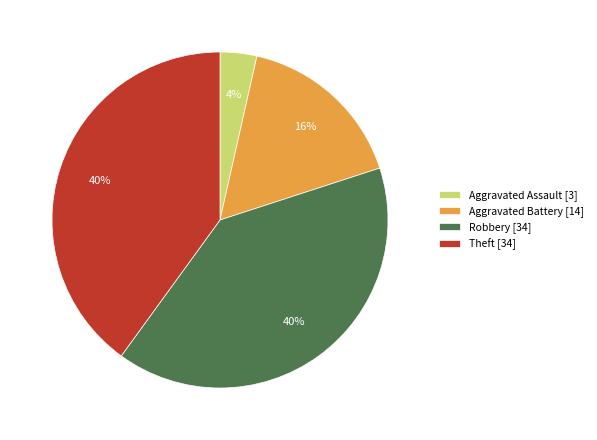

Count the number of slices in the pie.

4